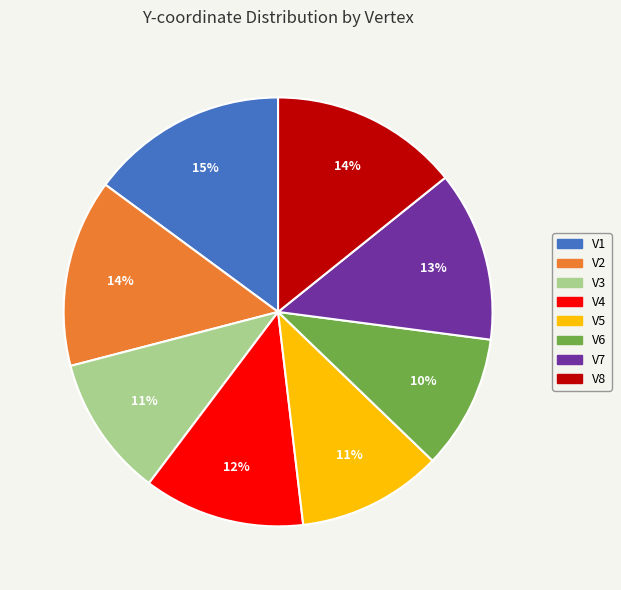

Is the sum of V7 and V2 greater than half?

No